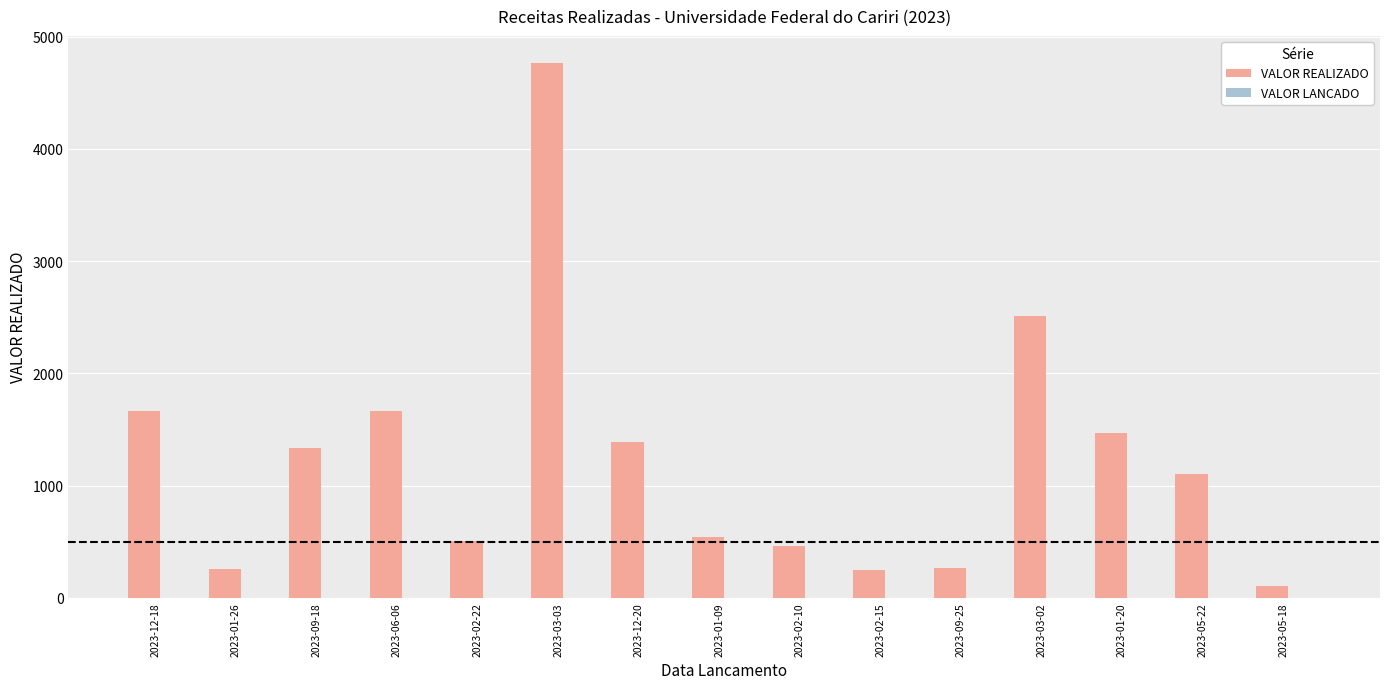

What is the greatest value displayed?

4769.0